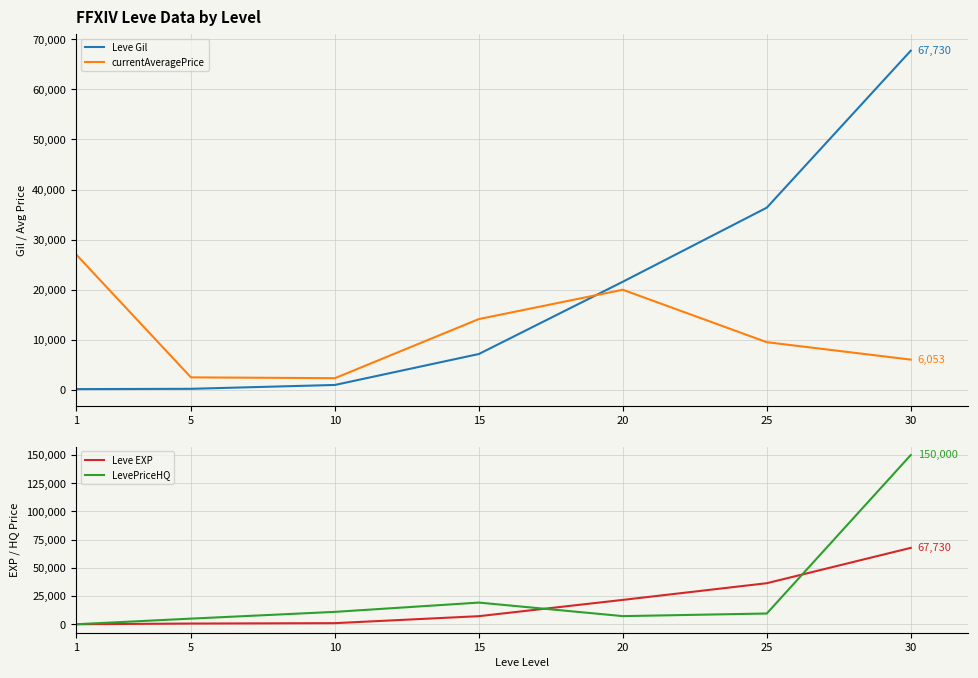

How many data points in LevePriceHQ are above 9530?

3